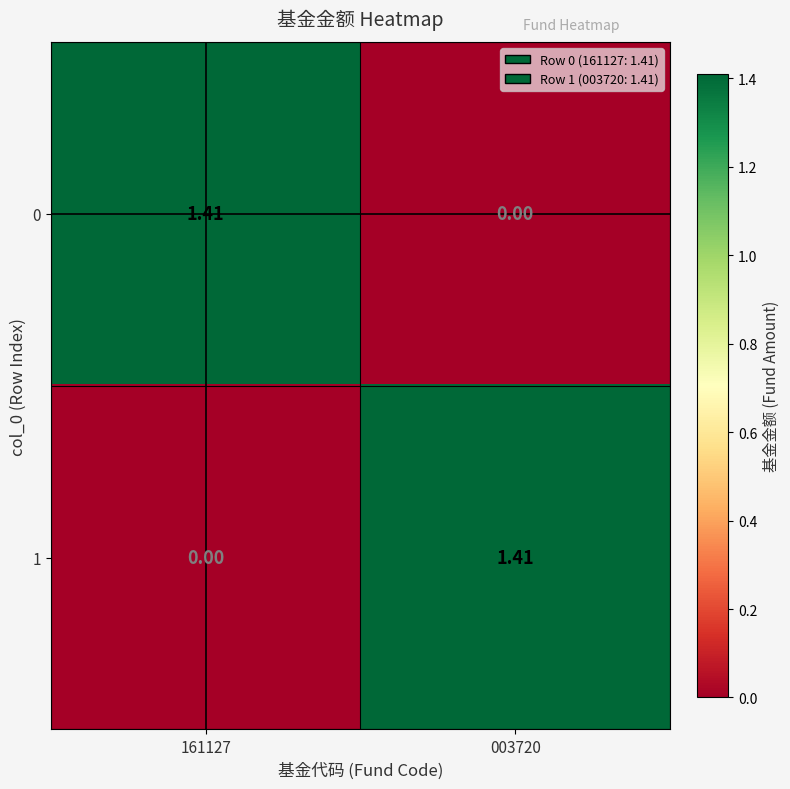

How many categories are shown in the chart?

2